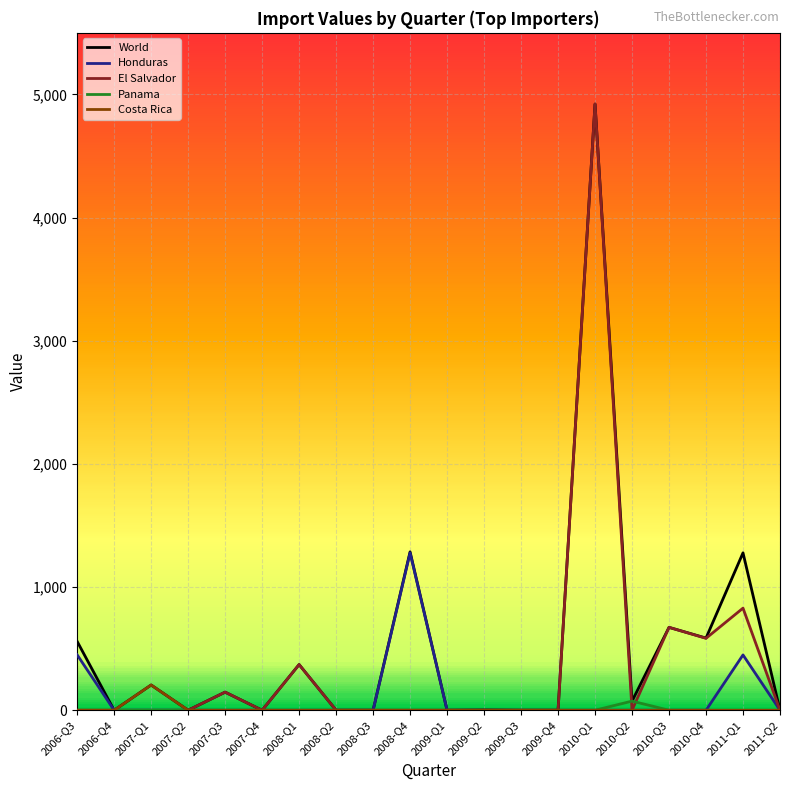

True or false: Panama has more than 0 interior local peaks.

True